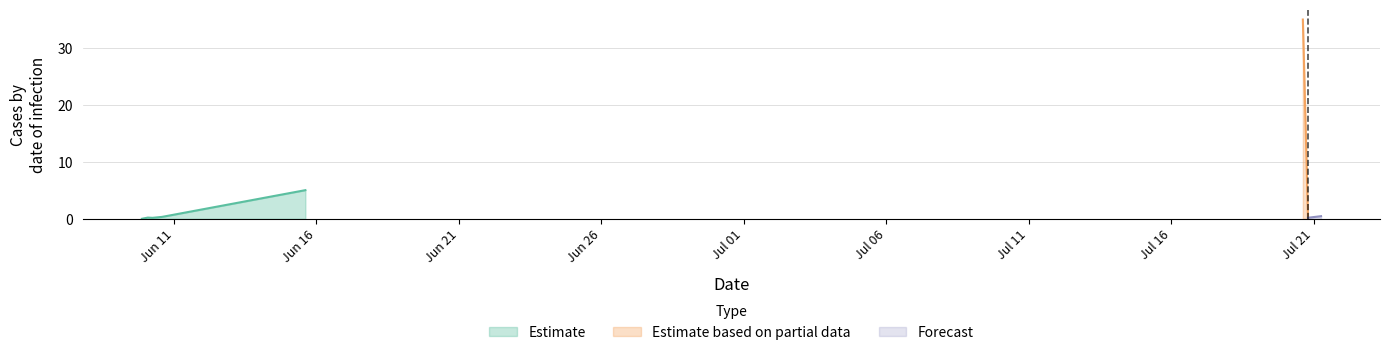

The chart shows a value of 0.2 at 2016-07-20 19:00:00. True or false?

True